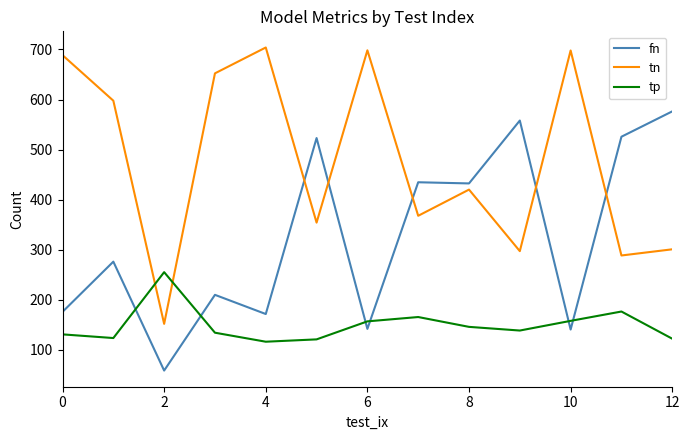

Count the number of data series in this chart.

3